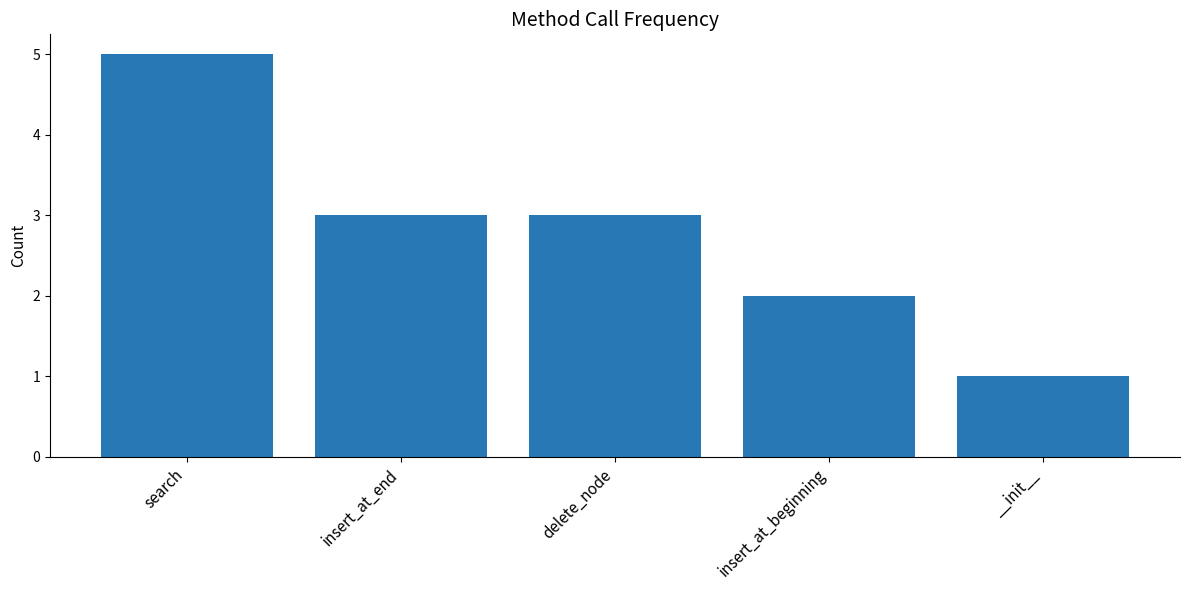

What is the average value?

3